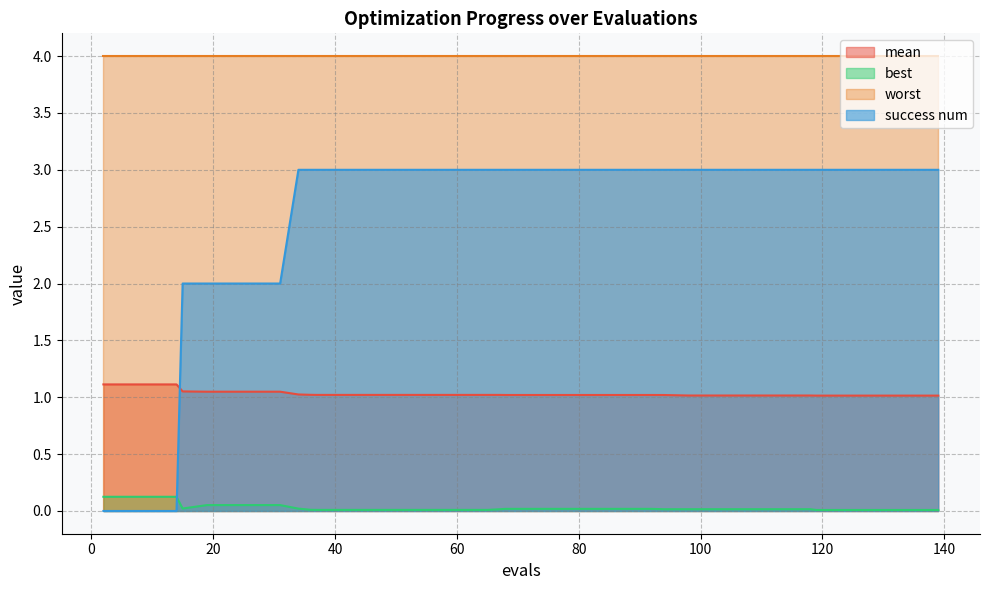

At which label is mean closest to 1?

119